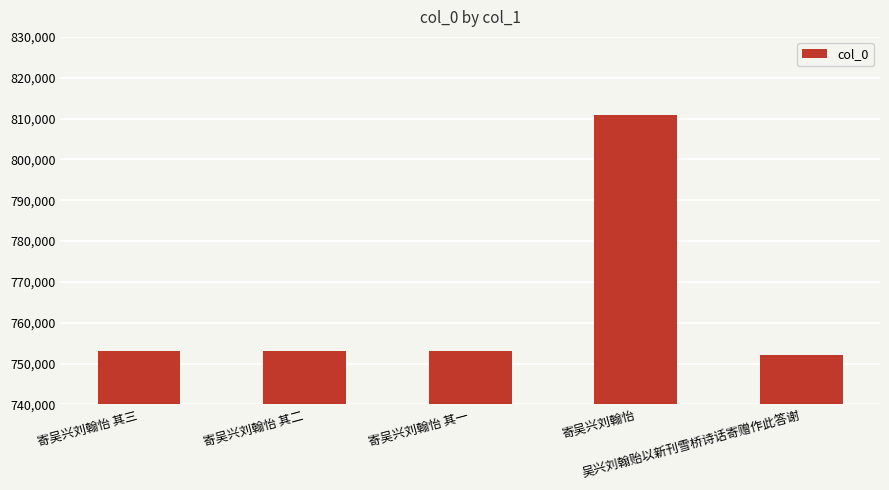

What is the change in value from 寄吴兴刘翰怡 其二 to 吴兴刘翰贻以新刊雪桥诗话寄赠作此答谢?

-1148